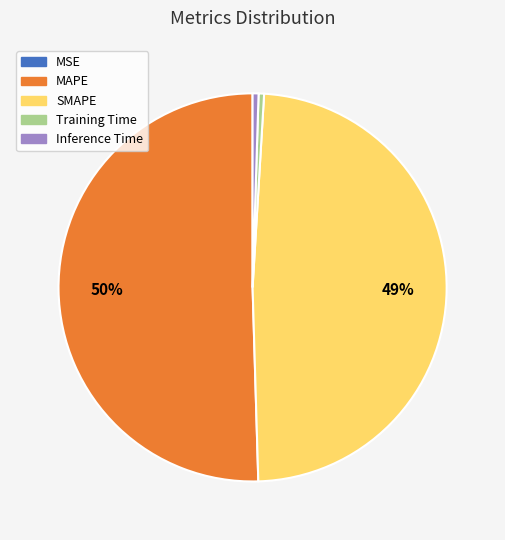

To the nearest percent, what is the average slice percentage?

20%